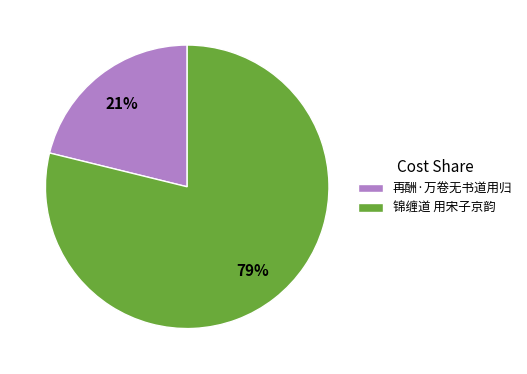

The 锦缠道 用宋子京韵 slice represents 79% of the pie. True or false?

True